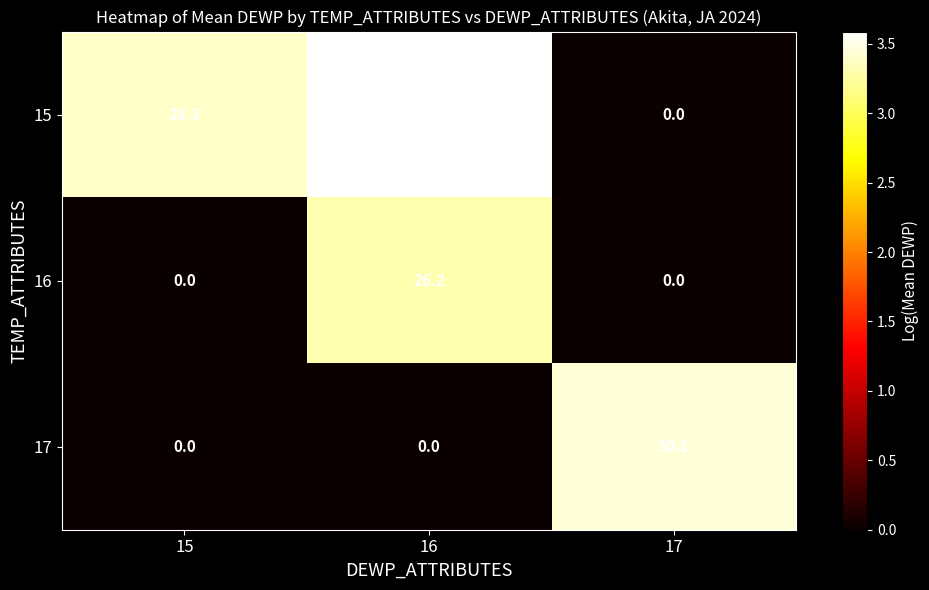

Is it true that 16 equals 26.2 at 16?

True